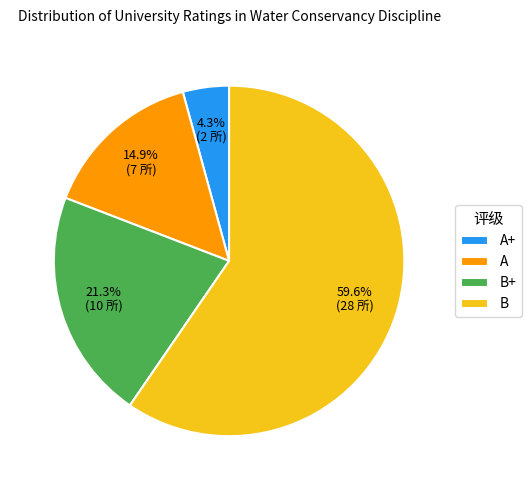

The B+ slice represents 30% of the pie. True or false?

False